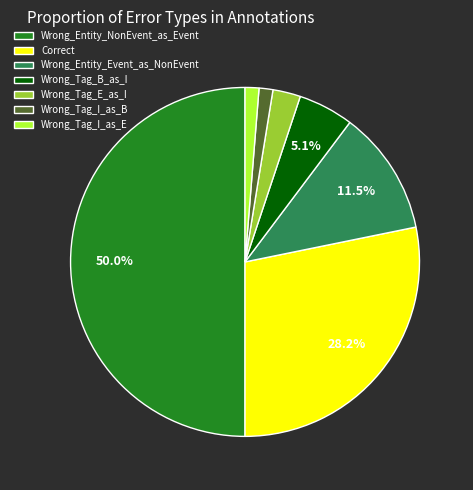

Which slice is the largest?

Wrong_Entity_NonEvent_as_Event